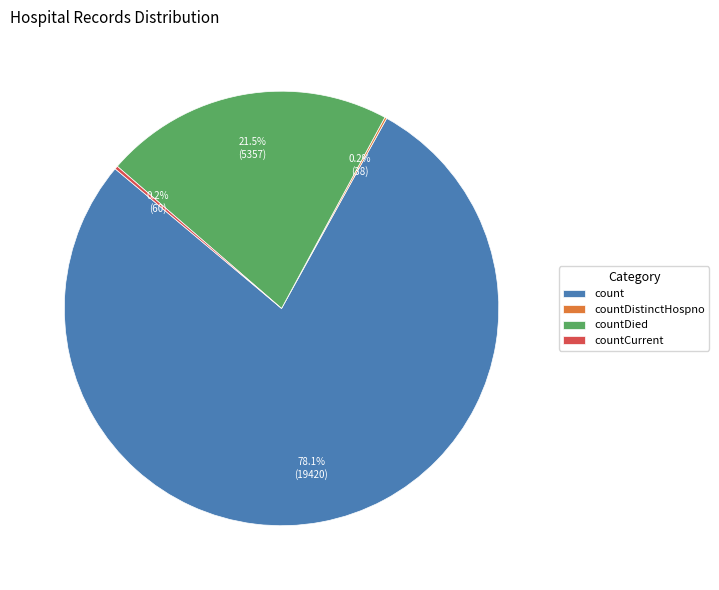

Which slice is the largest?

count